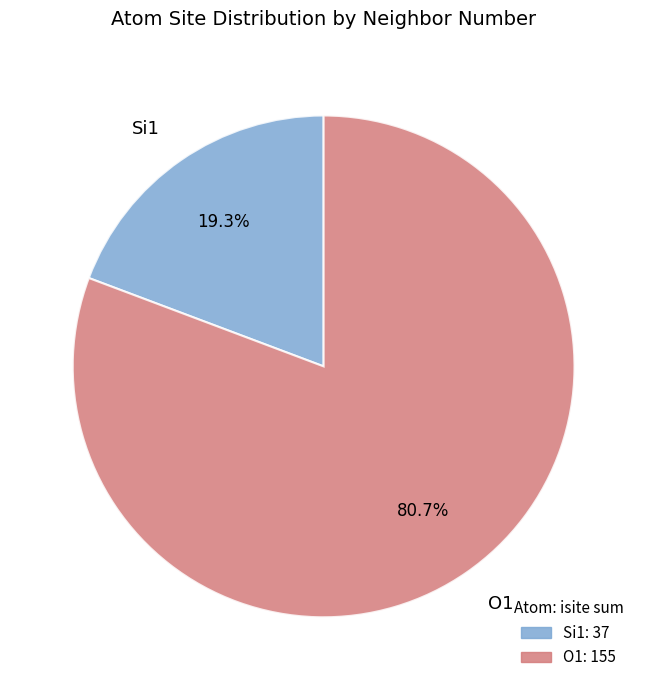

Which category has the biggest portion of the pie?

O1